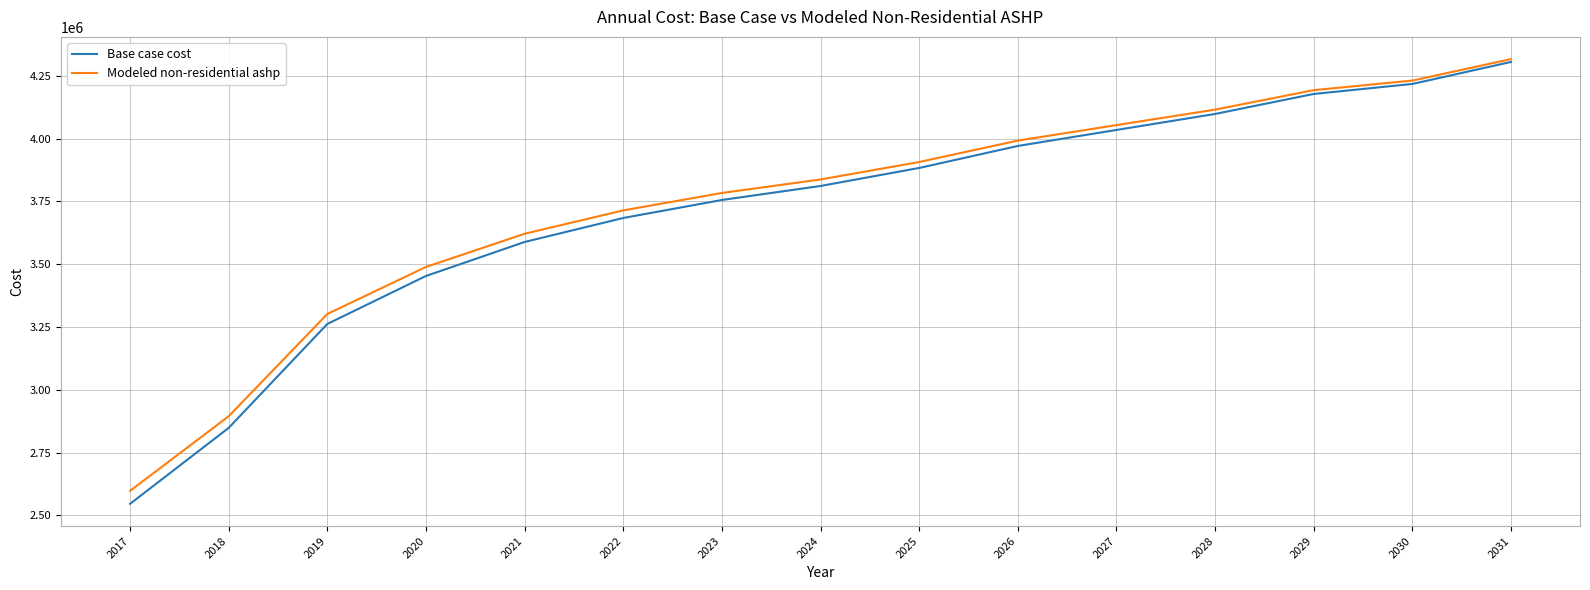

Rank the categories by Base case cost value from lowest to highest.

2017, 2018, 2019, 2020, 2021, 2022, 2023, 2024, 2025, 2026, 2027, 2028, 2029, 2030, 2031